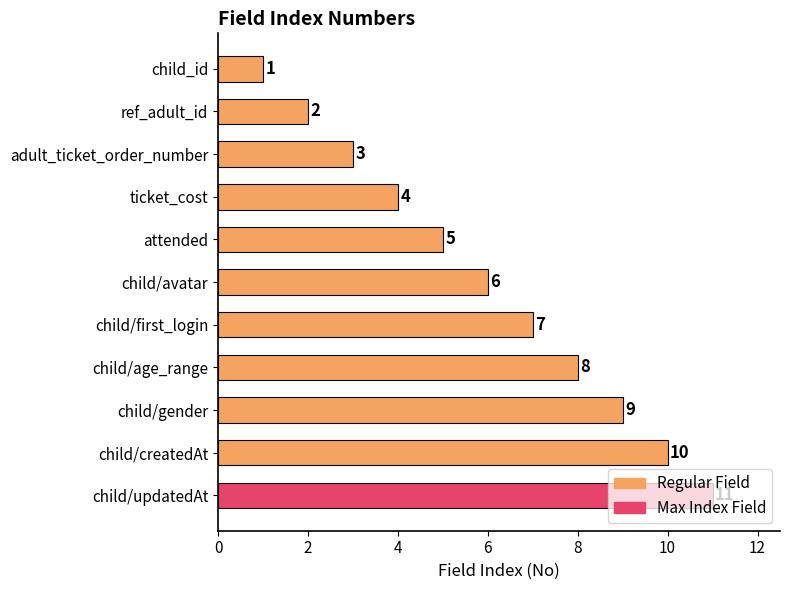

True or false: the data shows 8 at child/age_range.

True